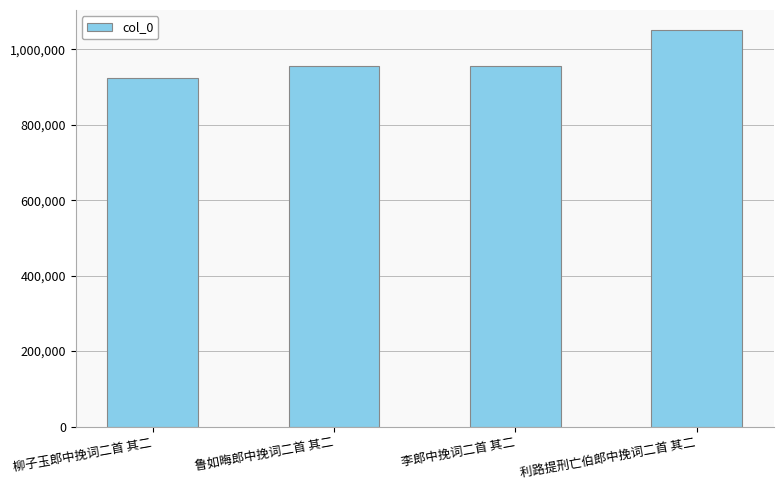

What is the change in value from 柳子玉郎中挽词二首 其二 to 李郎中挽词二首 其二?

+32439